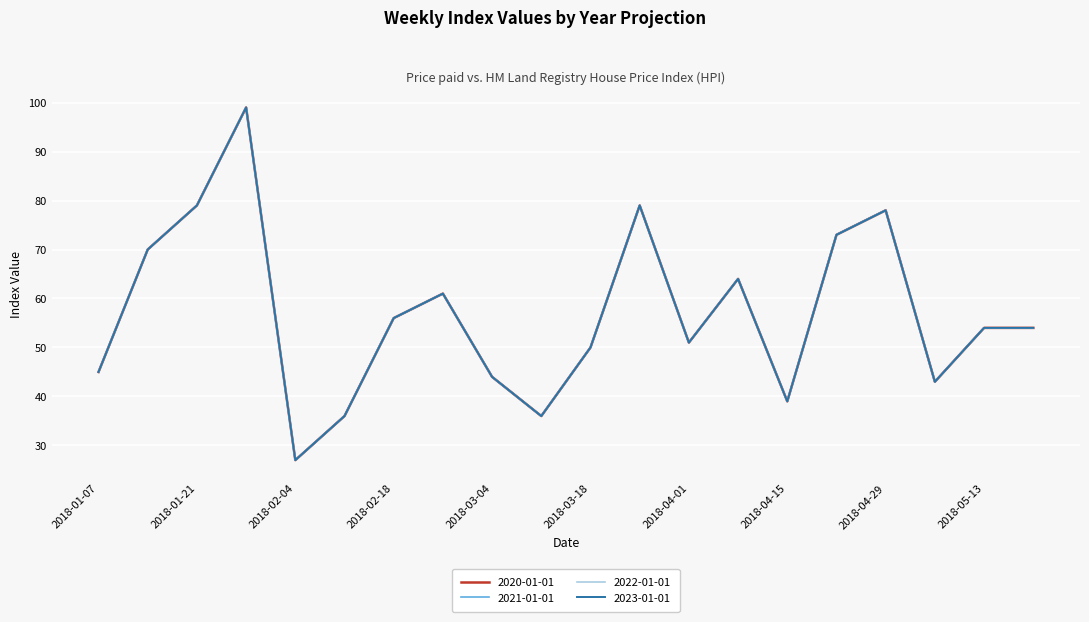

Is this an area chart (filled region under the line)?

No